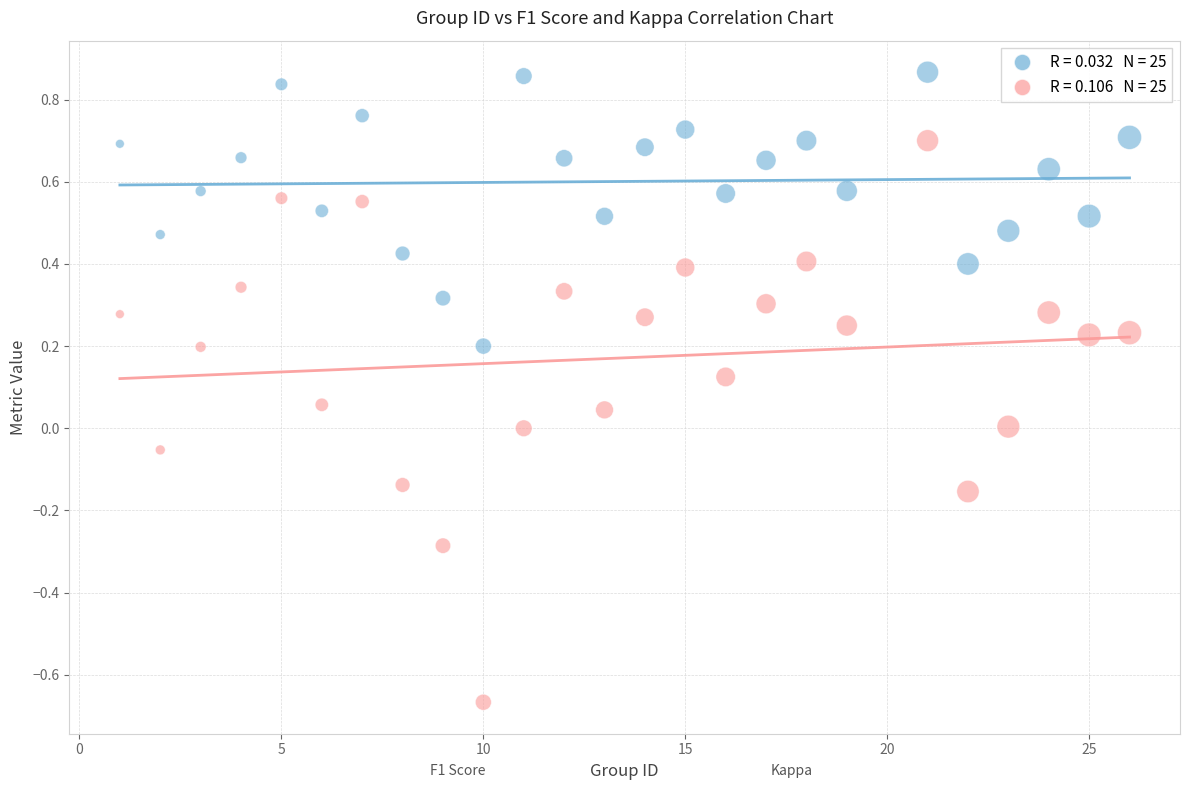

Across all data points, what is the range of Y values (max minus min)?

1.5